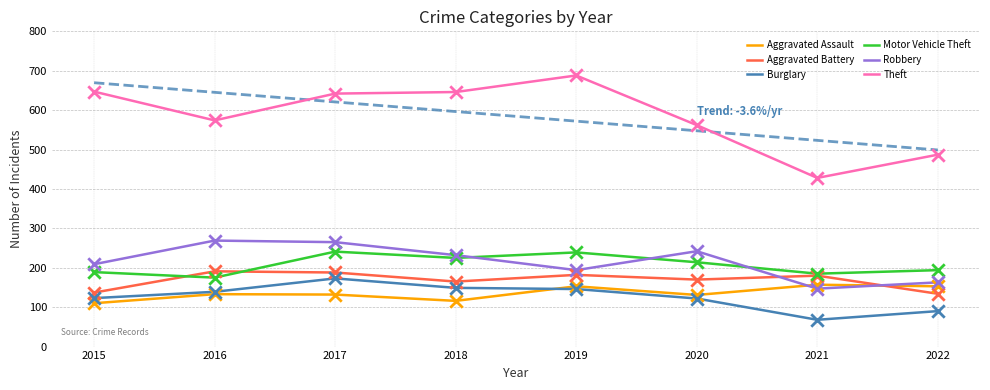

At which category is the sum across all series the highest?

2017